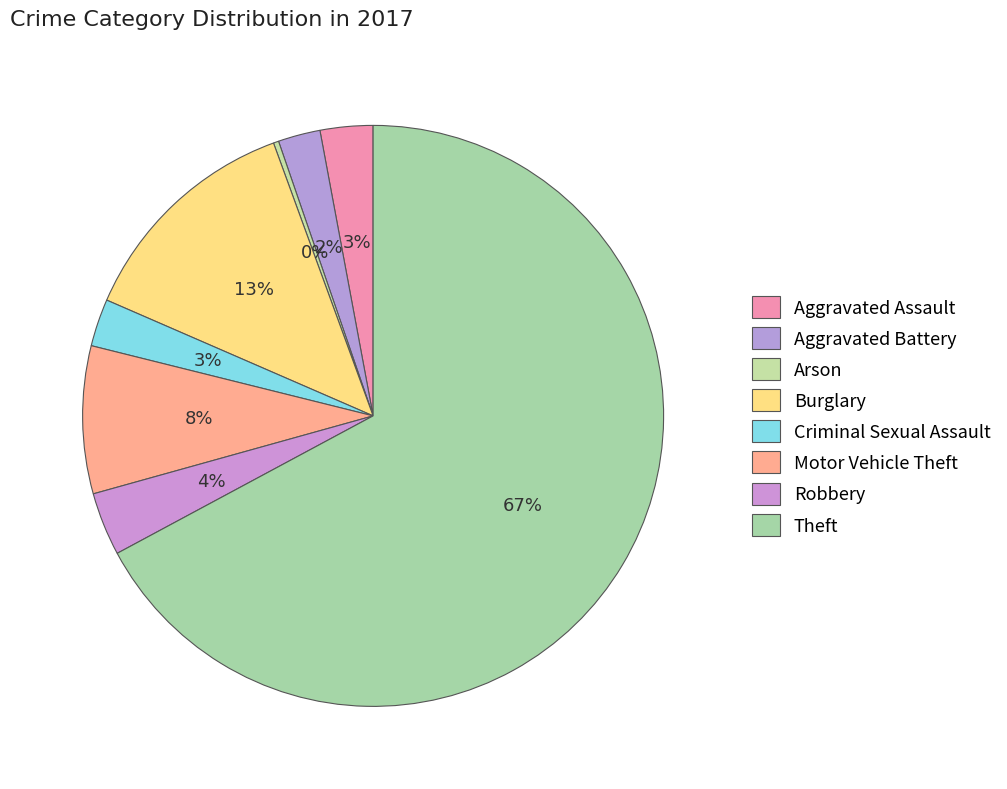

Count the number of slices in the pie.

8